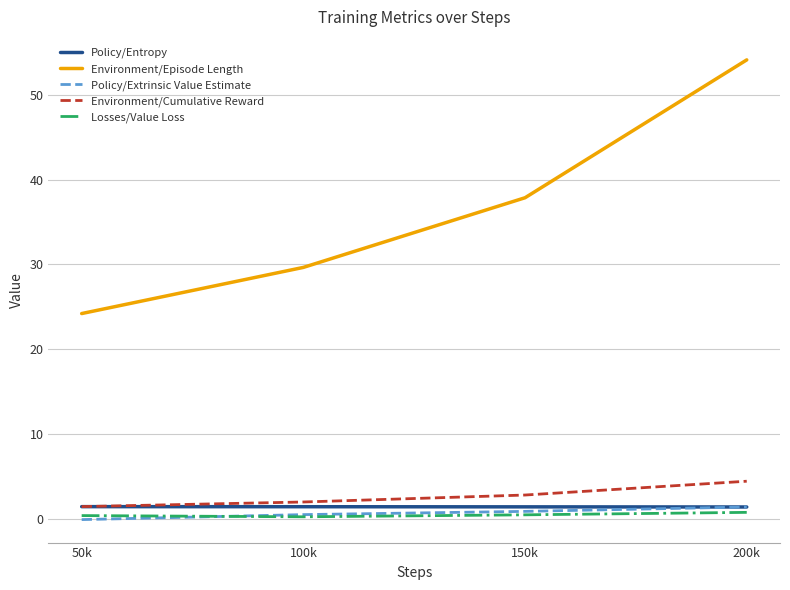

What are all the series names shown in the legend?

Policy/Entropy, Environment/Episode Length, Policy/Extrinsic Value Estimate, Environment/Cumulative Reward, Losses/Value Loss